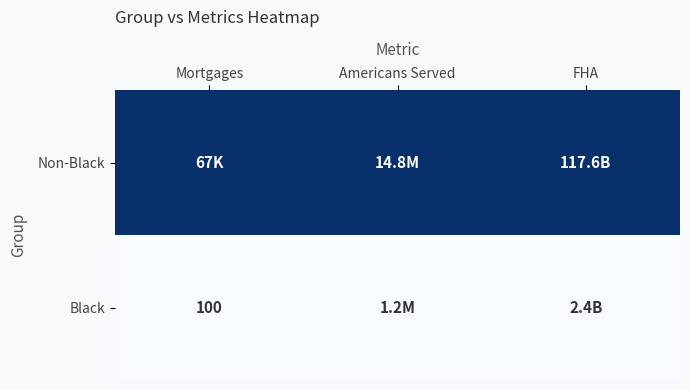

Rank the categories by Non-Black value from lowest to highest.

Mortgages, Americans Served, FHA